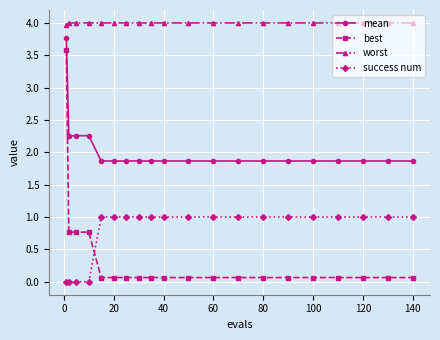

Reading right to left, extract all data points from this chart.

mean: 1.9	1.9	1.9	1.9	1.9	1.9	1.9	1.9	1.9	1.9	1.9	1.9	1.9	1.9	1.9	1.9	2.3	2.3	2.3	3.8
best: 0.1	0.1	0.1	0.1	0.1	0.1	0.1	0.1	0.1	0.1	0.1	0.1	0.1	0.1	0.1	0.1	0.8	0.8	0.8	3.6
worst: 4.0	4.0	4.0	4.0	4.0	4.0	4.0	4.0	4.0	4.0	4.0	4.0	4.0	4.0	4.0	4.0	4.0	4.0	4.0	4.0
success num: 1.0	1.0	1.0	1.0	1.0	1.0	1.0	1.0	1.0	1.0	1.0	1.0	1.0	1.0	1.0	1.0	0.0	0.0	0.0	0.0